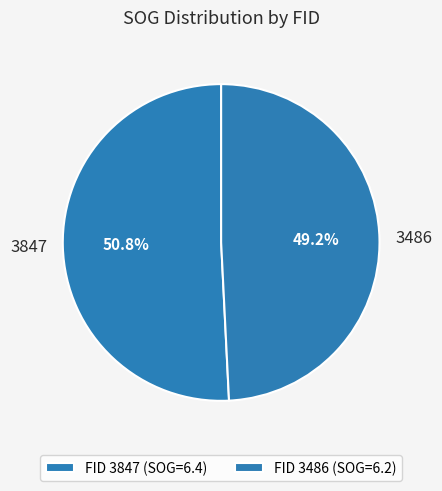

Count the number of slices in the pie.

2